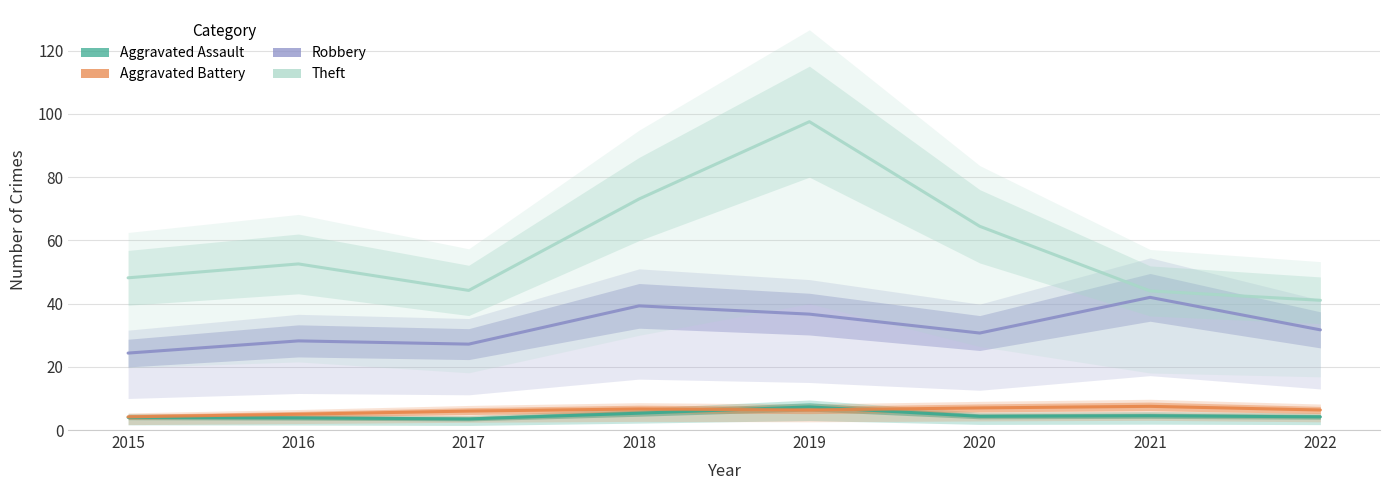

At which category does Aggravated Battery reach its first local valley?

2019